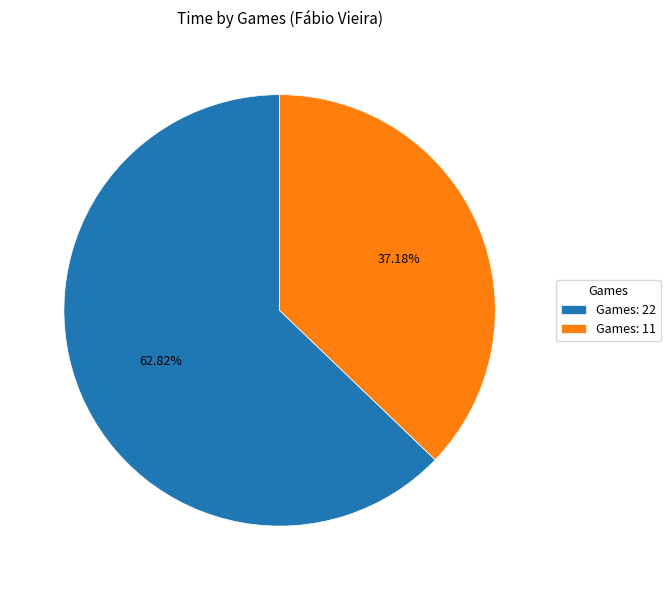

What is the majority slice?

Games: 22